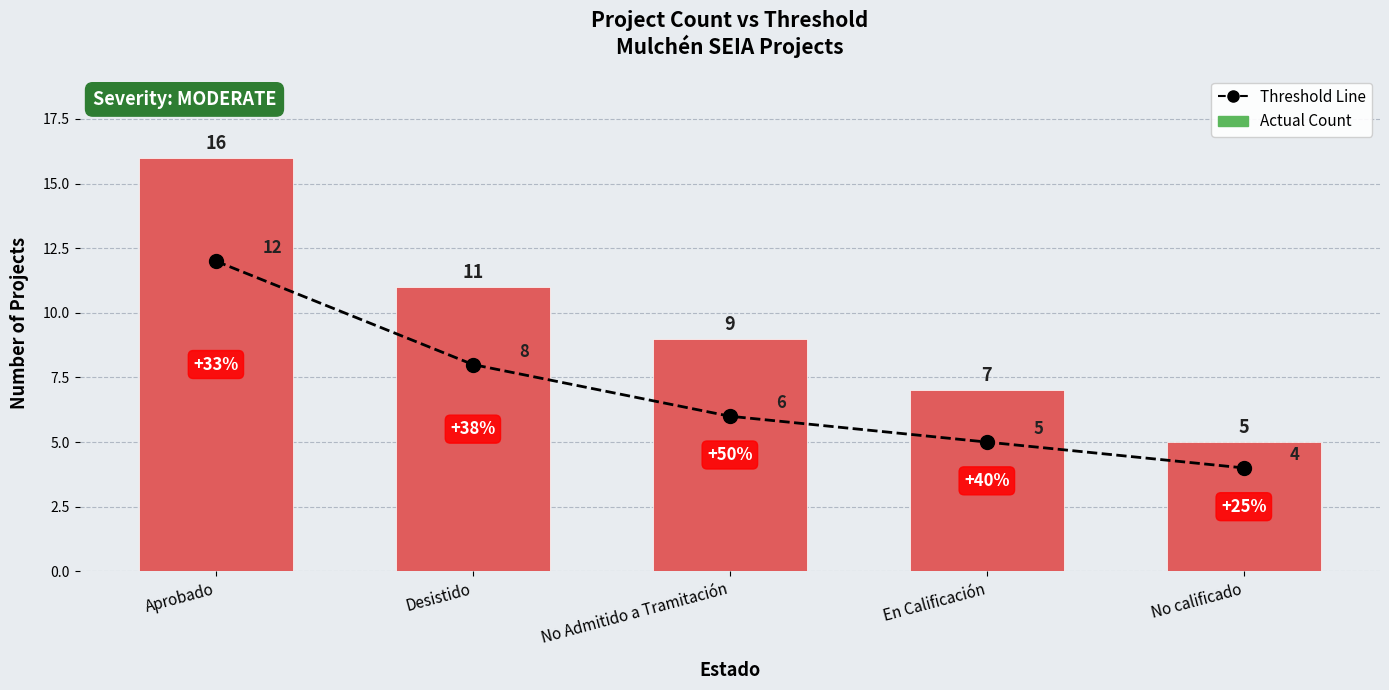

How many series are shown in this chart?

2